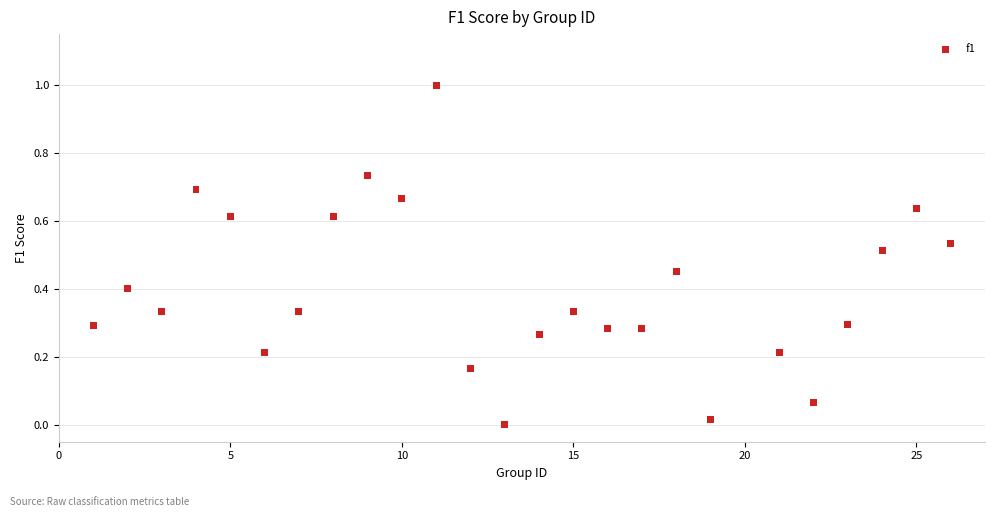

What is the range of X values (max minus min)?

25.0